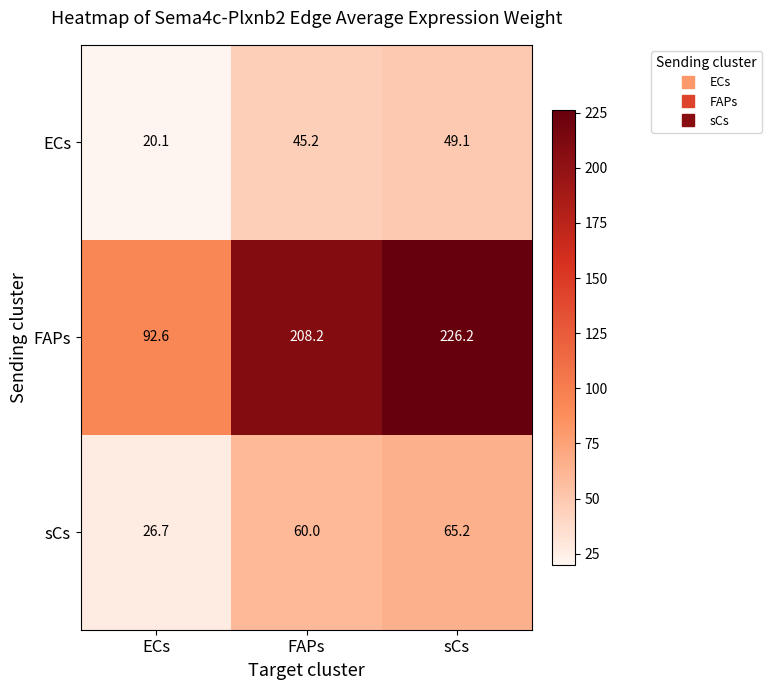

How many values in the sCs series are below 60?

1